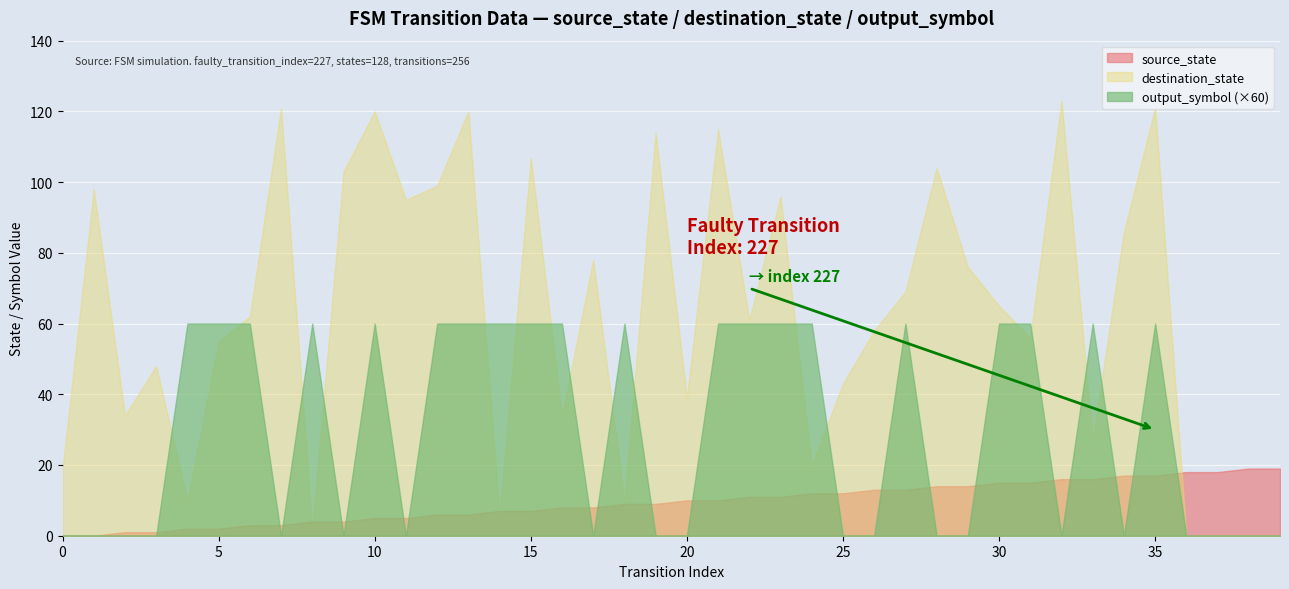

Does the chart display data point markers on the line(s)?

No